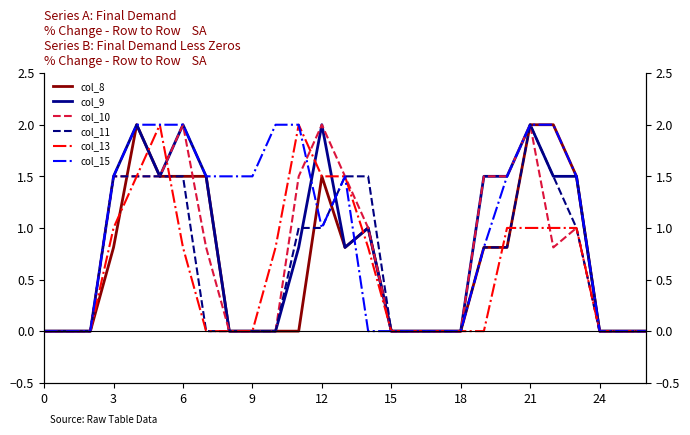

How many interior local peaks does the col_8 series have?

3